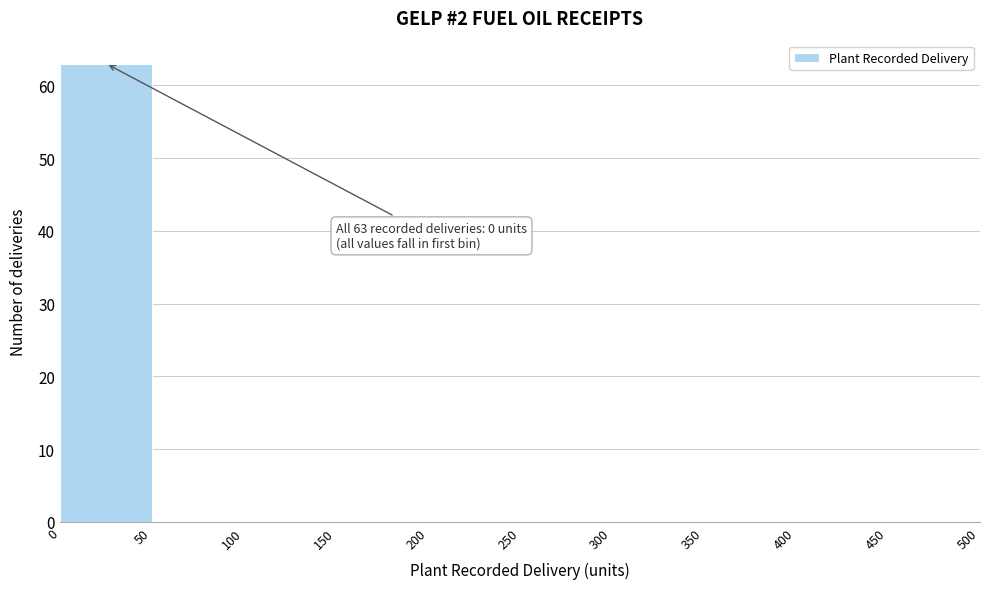

Which range on the x-axis has the tallest bar?

0 to 50